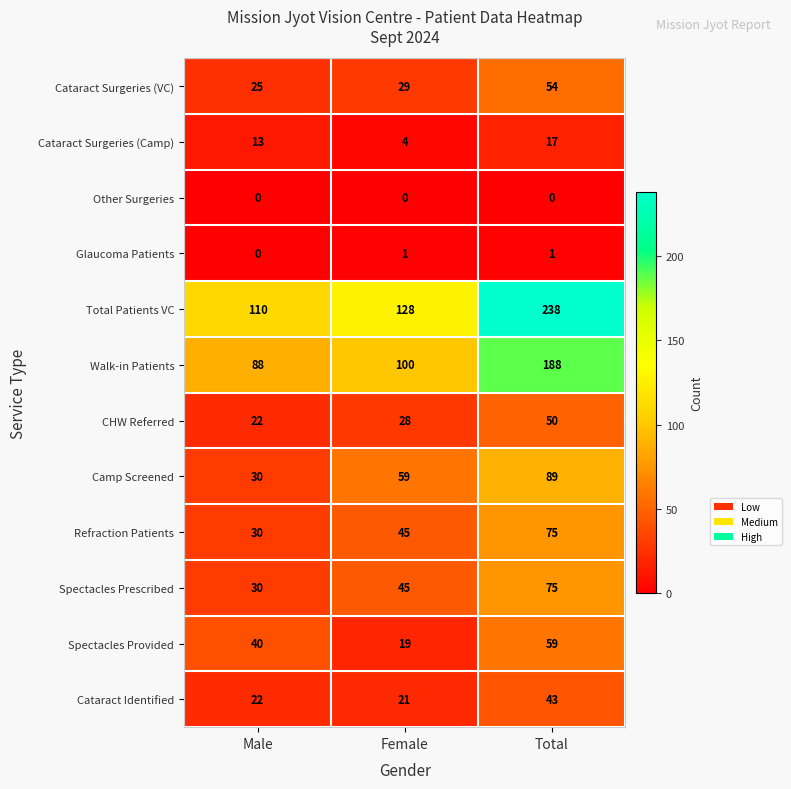

Is it true that Cataract Identified equals 43 at Total?

True